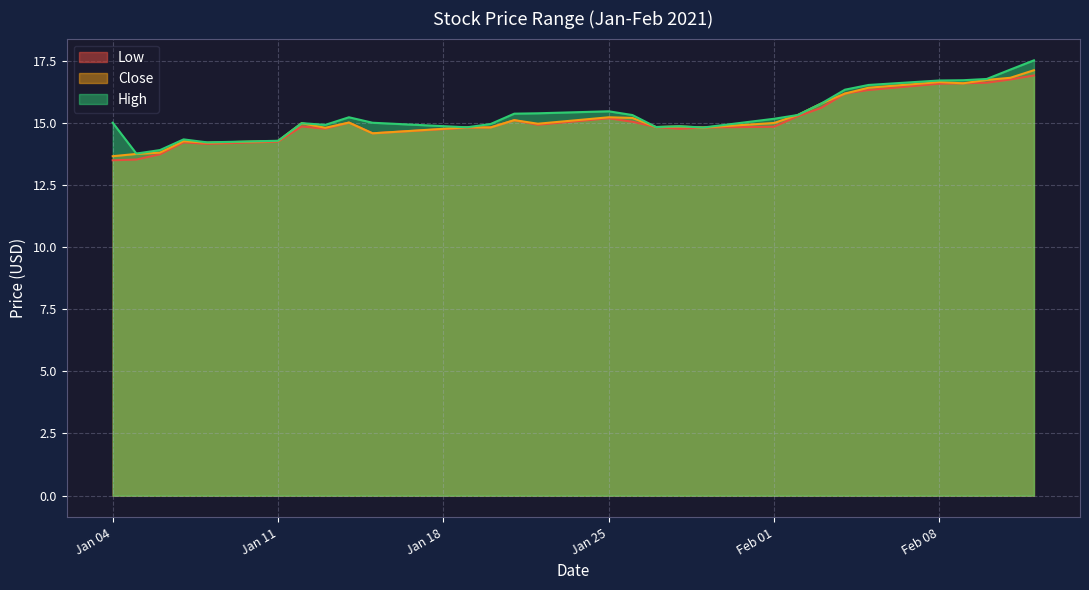

The Low series shows 9.6 at 2021-01-07. True or false?

False